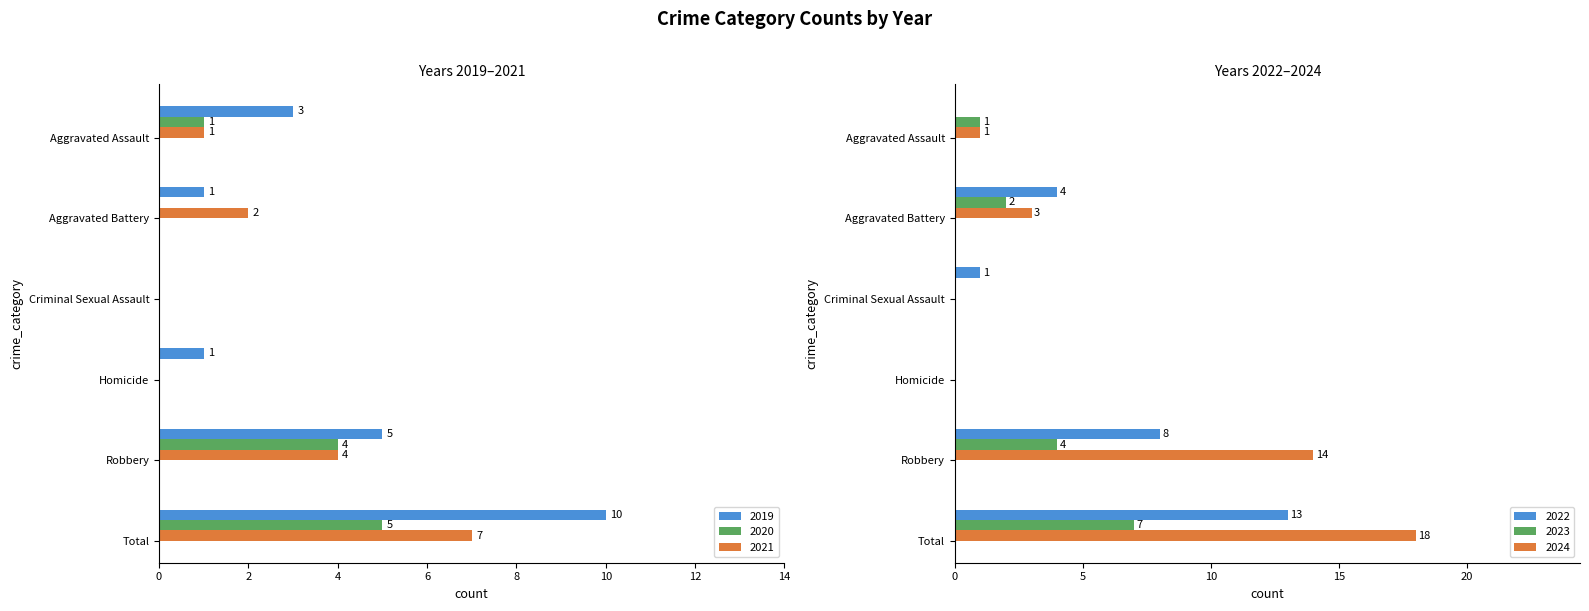

What is the average value of the 2021 series?

2